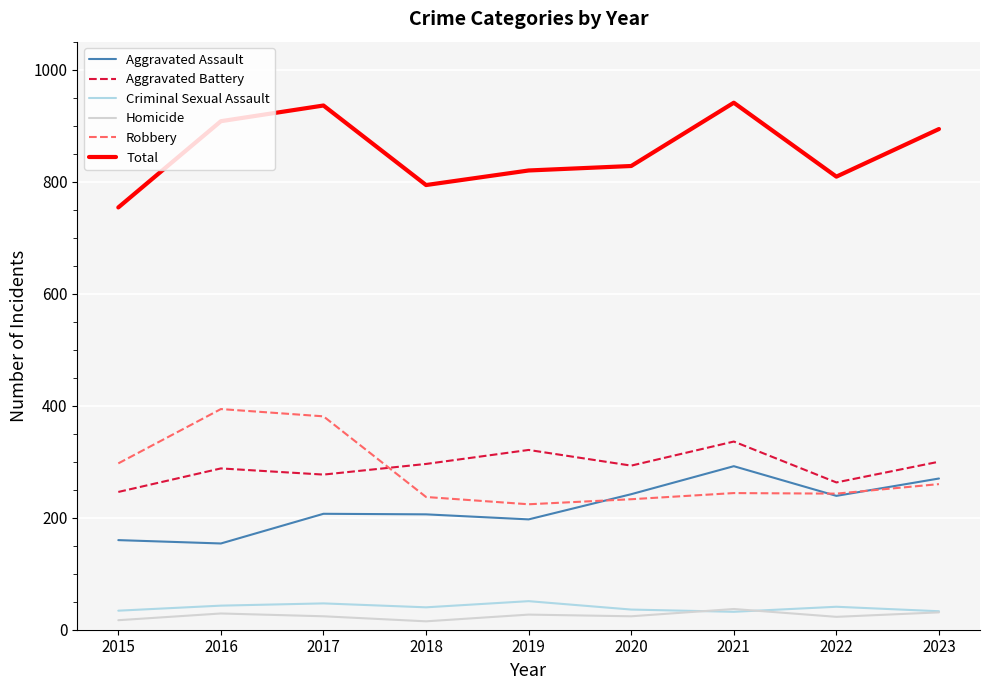

What is the difference between the maximum and minimum values in the Aggravated Assault series?

138